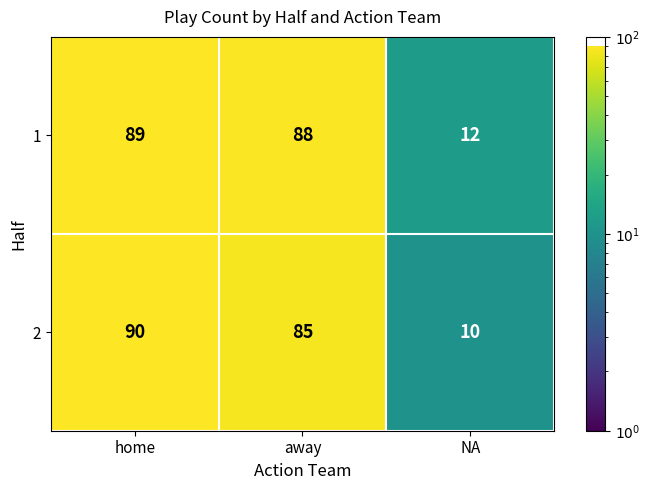

Is the value of 1 at away greater than the value of 2 at NA?

Yes